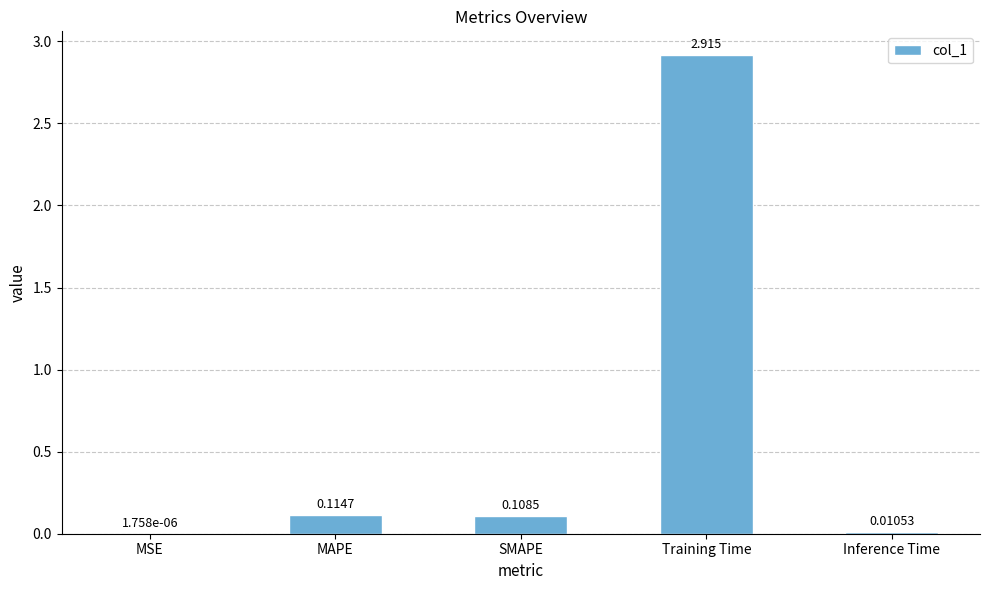

Which has a higher value, Training Time or SMAPE?

Training Time